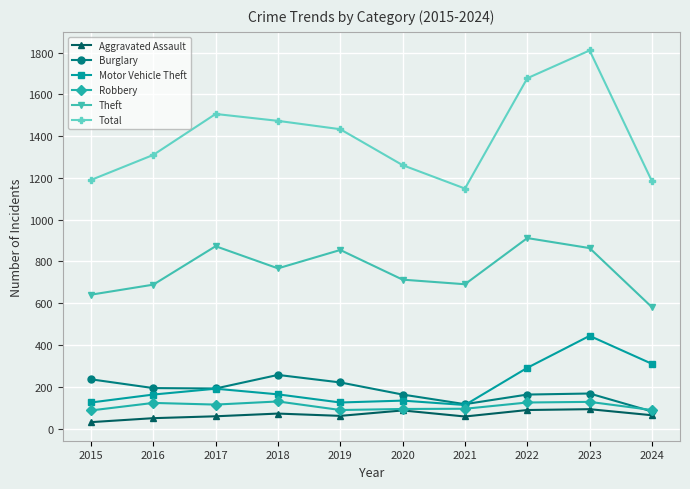

List the series in order of their peak value, highest first.

Total, Theft, Motor Vehicle Theft, Burglary, Robbery, Aggravated Assault